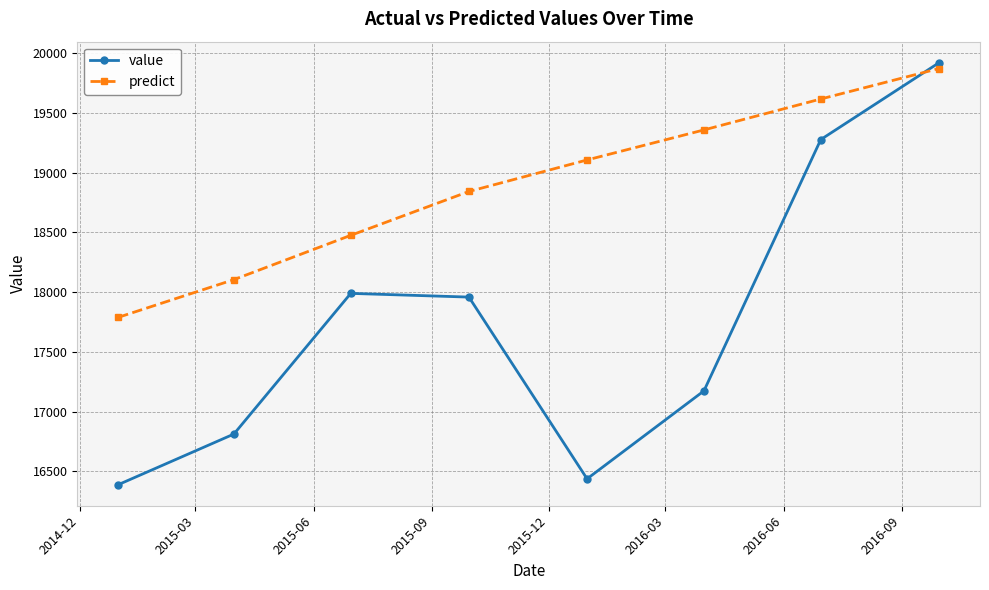

What is the greatest value displayed?

19918.8